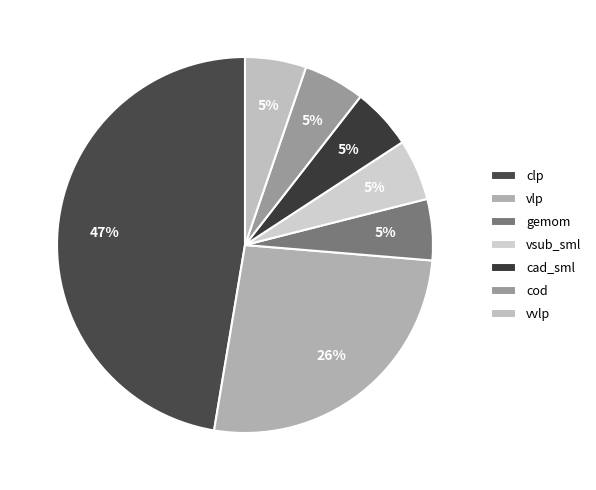

Is there any slice that represents more than half of the pie?

No